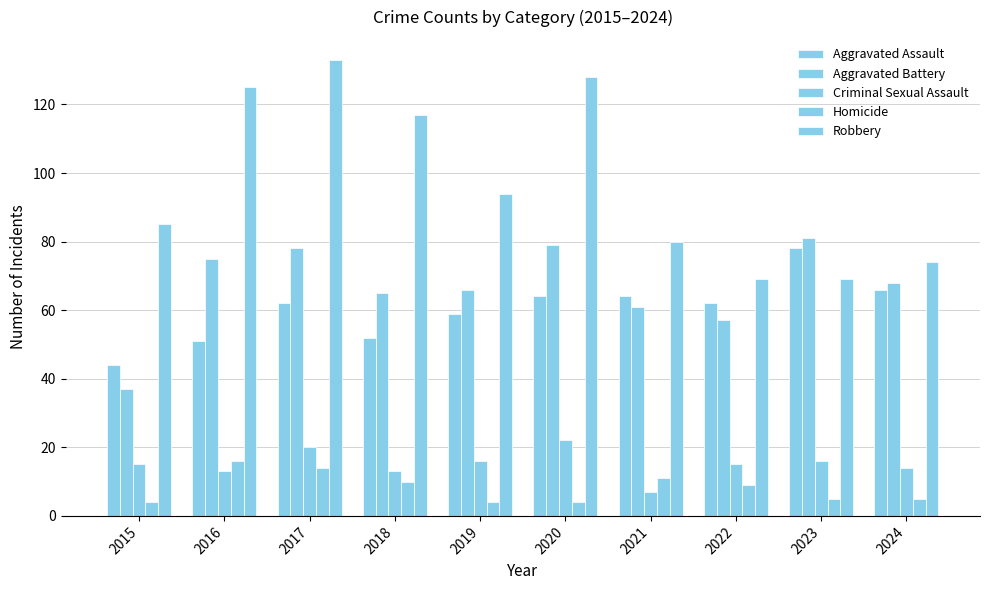

Rank the series at 2016 from highest to lowest value.

Robbery, Aggravated Battery, Aggravated Assault, Homicide, Criminal Sexual Assault